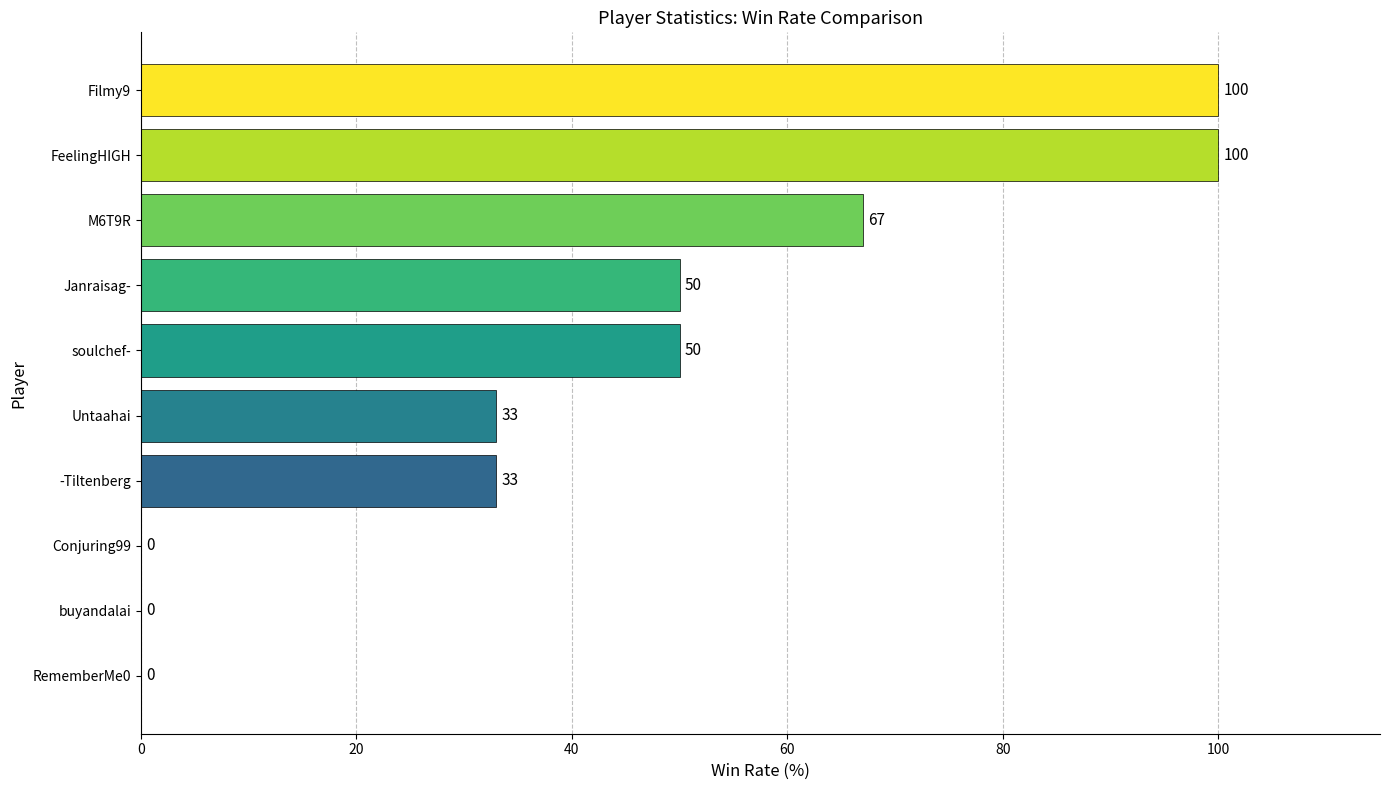

What is the sum of all values?

433